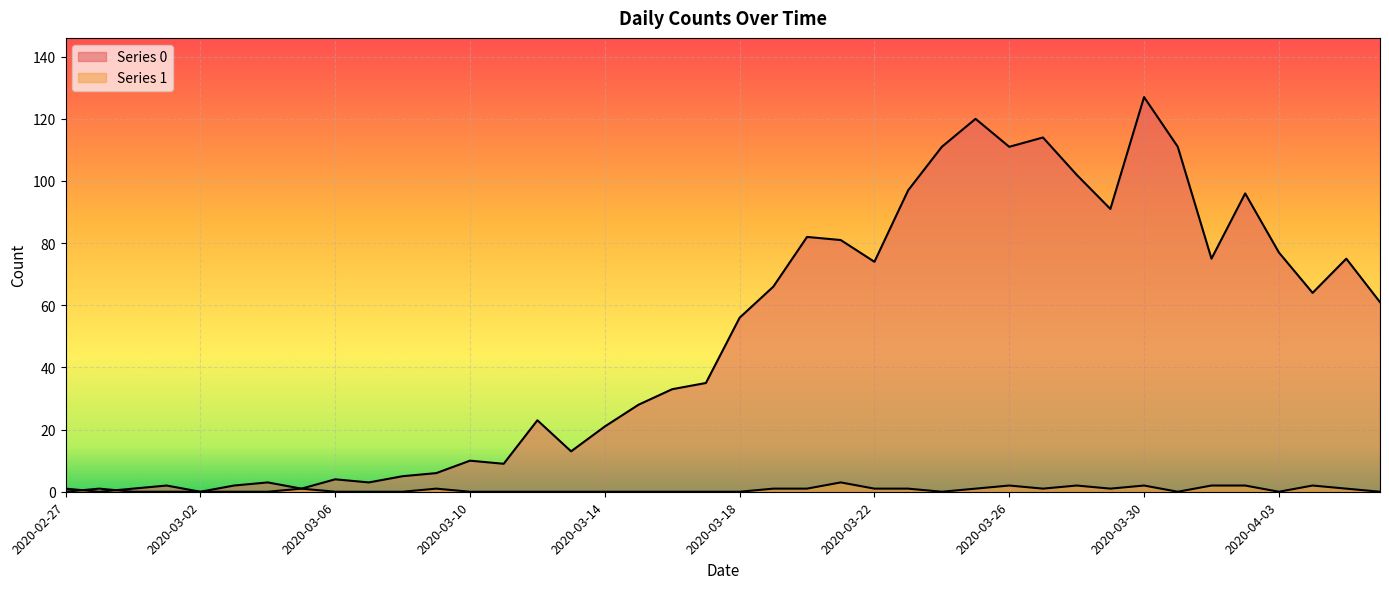

What is the difference between the maximum and minimum values in the Series 0 series?

127